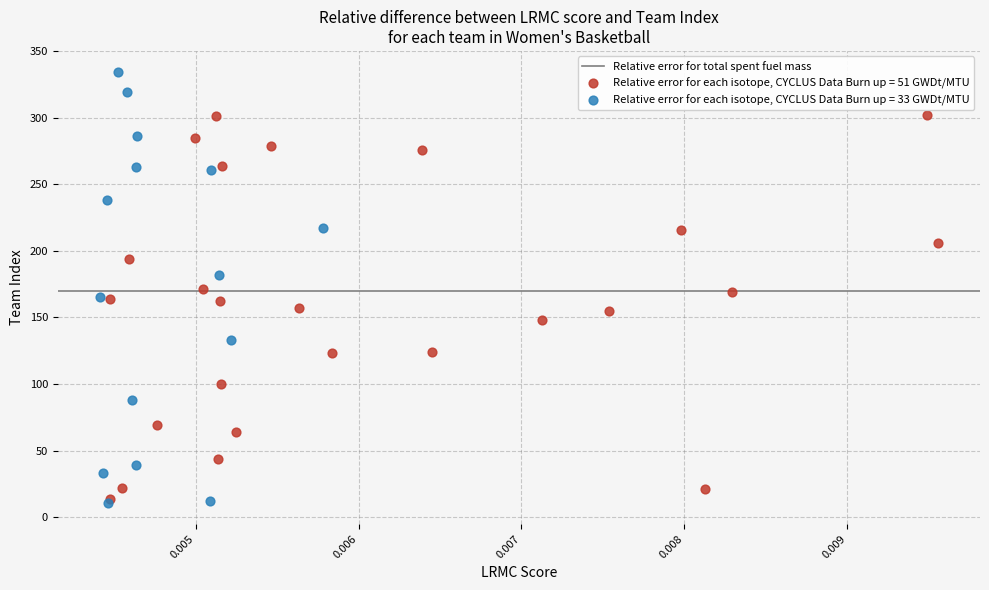

Which series reaches the maximum Y coordinate?

Relative error for each isotope, CYCLUS Data Burn up = 33 GWDt/MTU